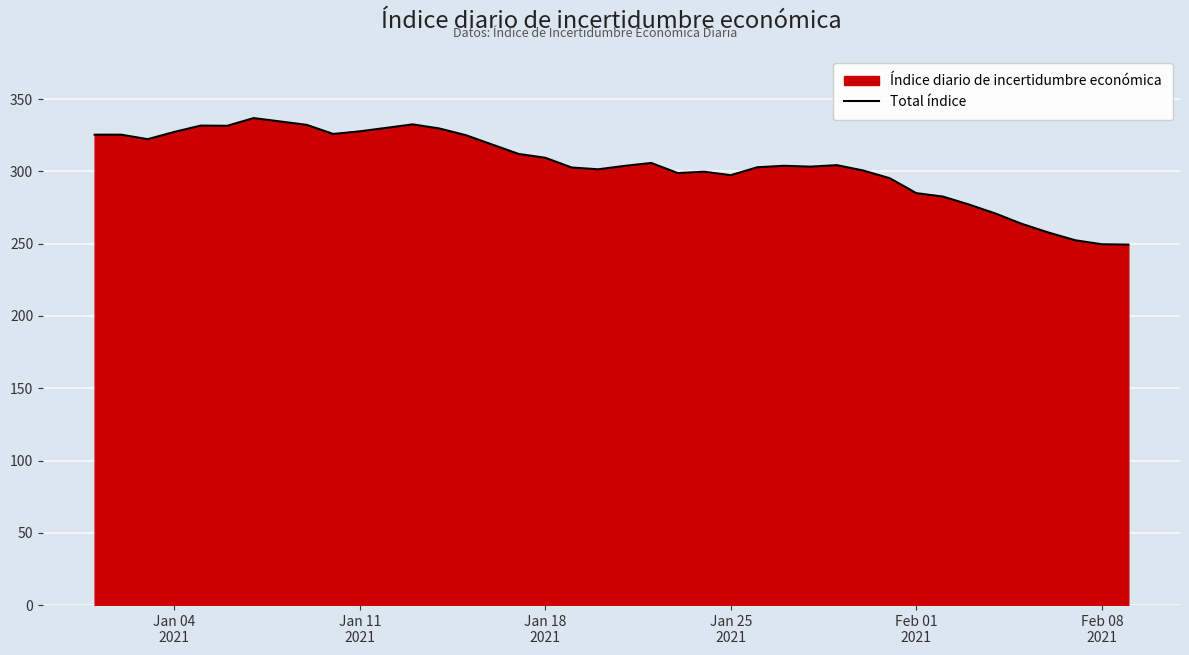

What is the smallest value displayed?

249.4